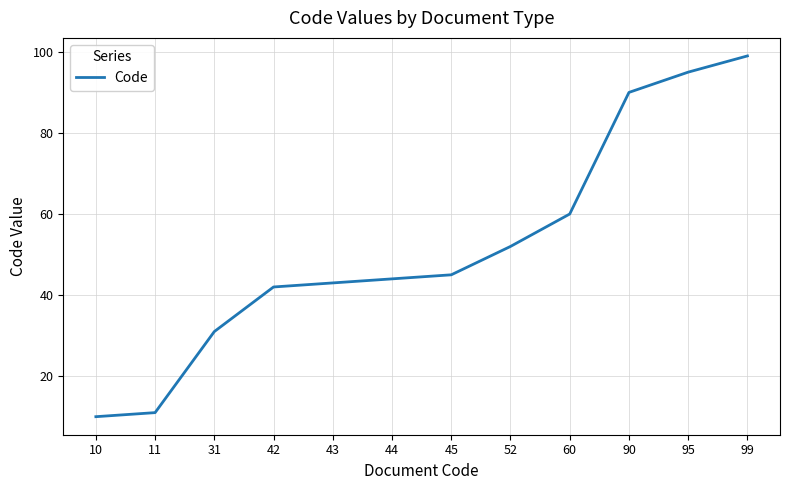

What is the difference between the values at 42 and 90?

48